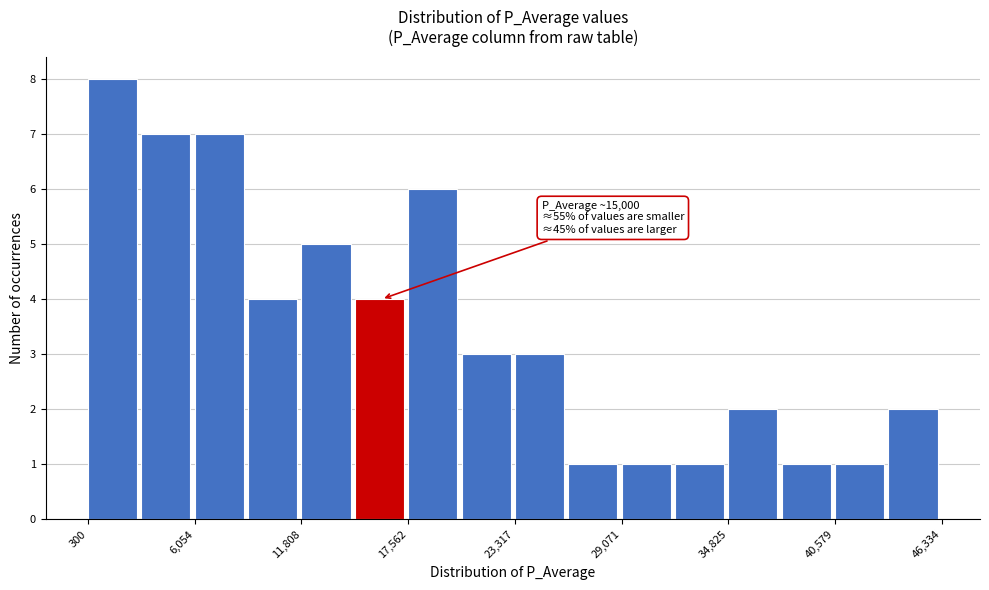

Read against the x-axis, roughly where is the centre of the tallest bar?

2000